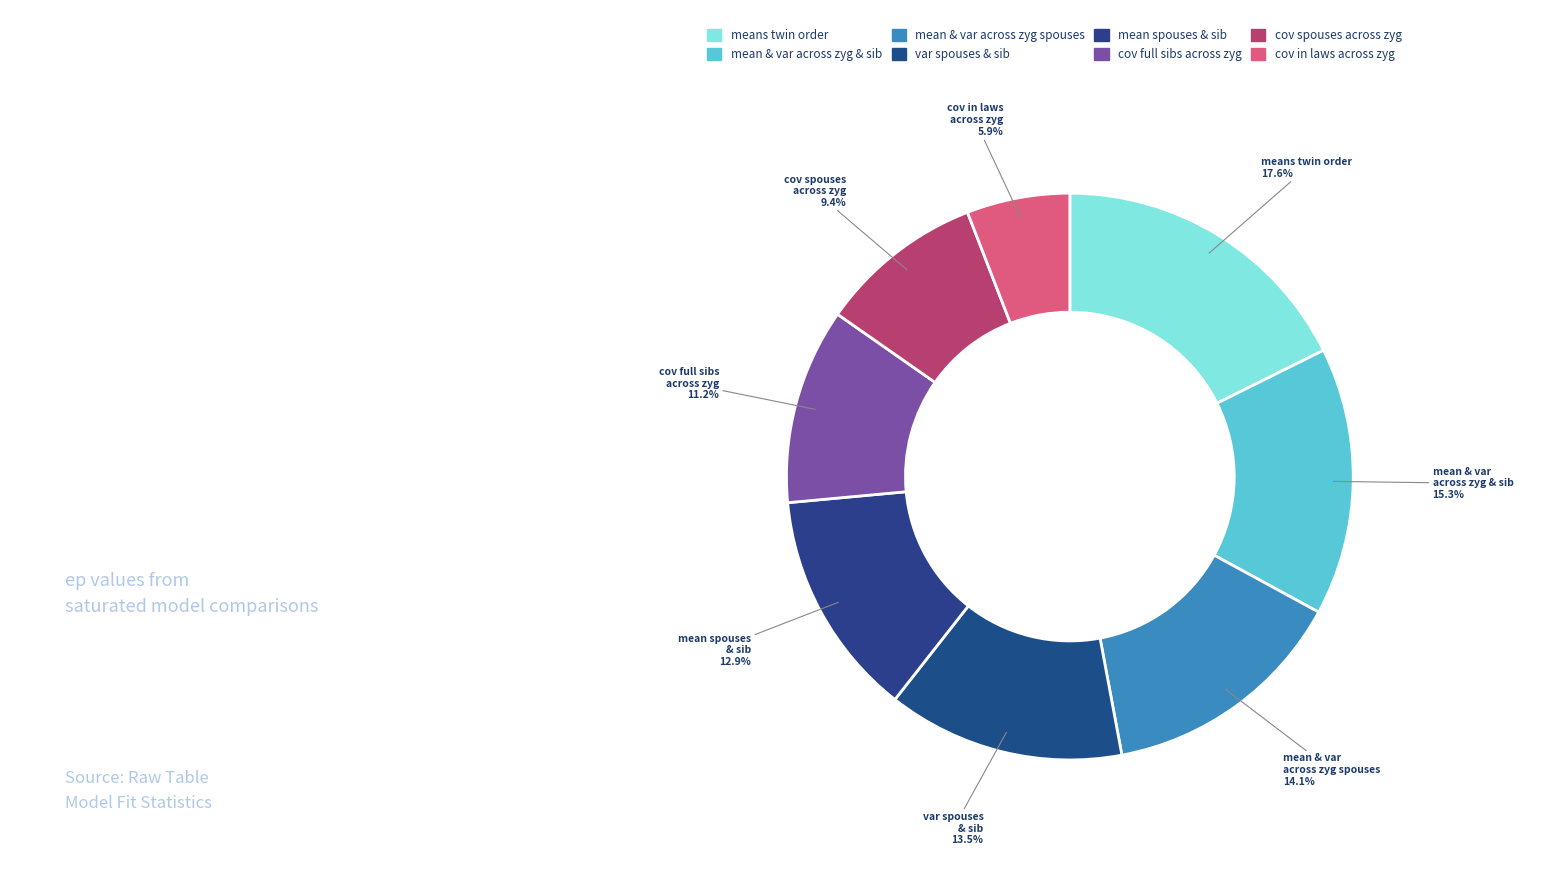

To the nearest percent, what portion does cov spouses across zyg represent?

9%